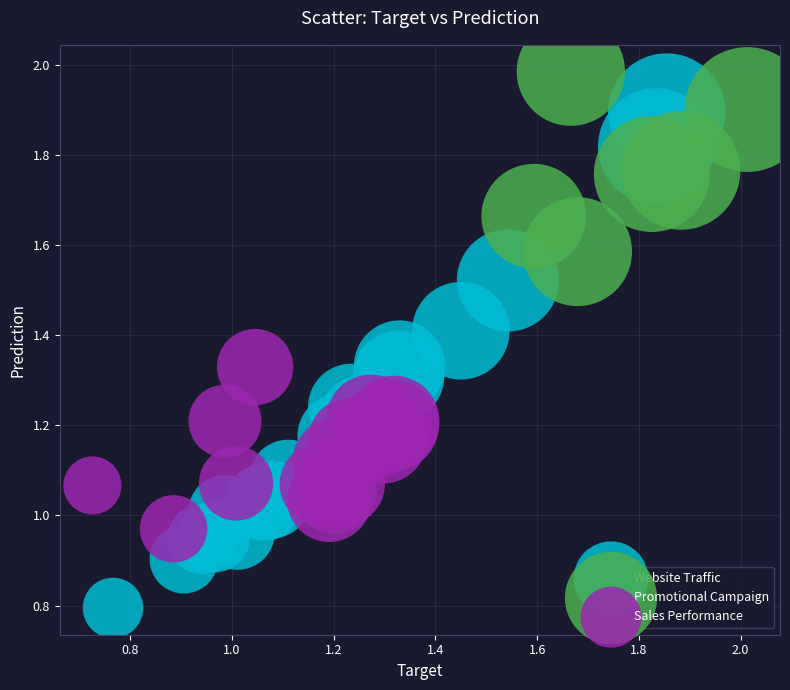

Which series has the widest spread of Y values?

Website Traffic